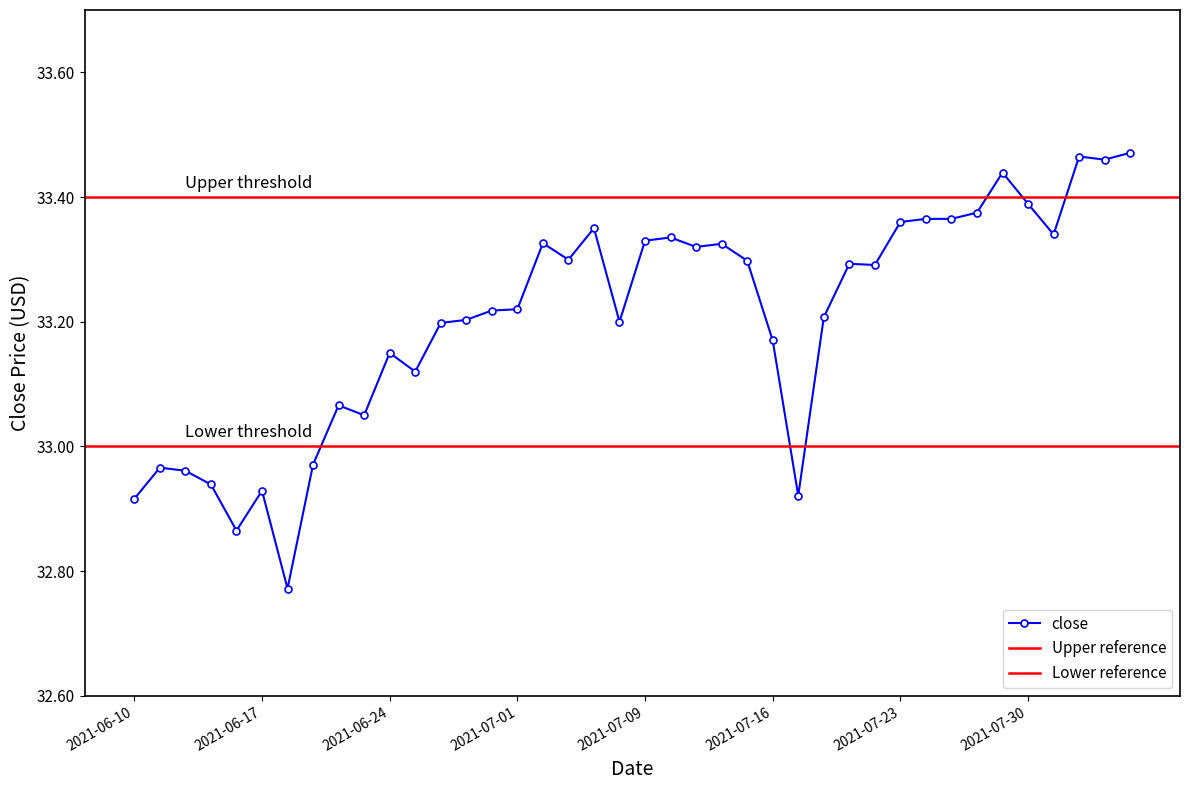

Reading left to right, list all the values displayed in this chart.

2021-06-10=32.9	2021-06-11=33.0	2021-06-14=33.0	2021-06-15=32.9	2021-06-16=32.9	2021-06-17=32.9	2021-06-18=32.8	2021-06-21=33.0	2021-06-22=33.1	2021-06-23=33.0	2021-06-24=33.1	2021-06-25=33.1	2021-06-28=33.2	2021-06-29=33.2	2021-06-30=33.2	2021-07-01=33.2	2021-07-02=33.3	2021-07-06=33.3	2021-07-07=33.4	2021-07-08=33.2	2021-07-09=33.3	2021-07-12=33.3	2021-07-13=33.3	2021-07-14=33.3	2021-07-15=33.3	2021-07-16=33.2	2021-07-19=32.9	2021-07-20=33.2	2021-07-21=33.3	2021-07-22=33.3	2021-07-23=33.4	2021-07-26=33.4	2021-07-27=33.4	2021-07-28=33.4	2021-07-29=33.4	2021-07-30=33.4	2021-08-02=33.3	2021-08-03=33.5	2021-08-04=33.5	2021-08-05=33.5